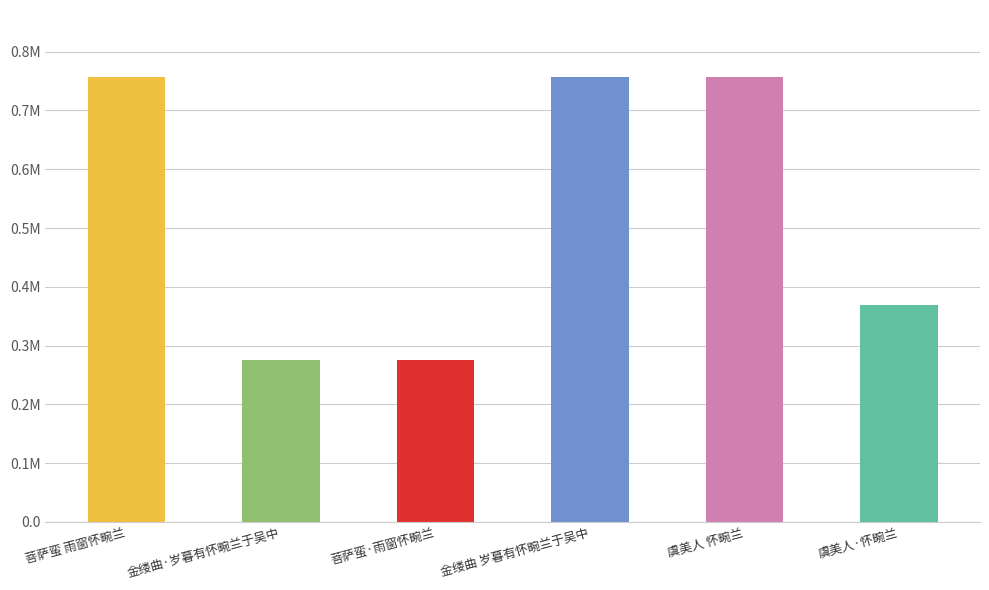

Read the value at 虞美人·怀畹兰.

369179